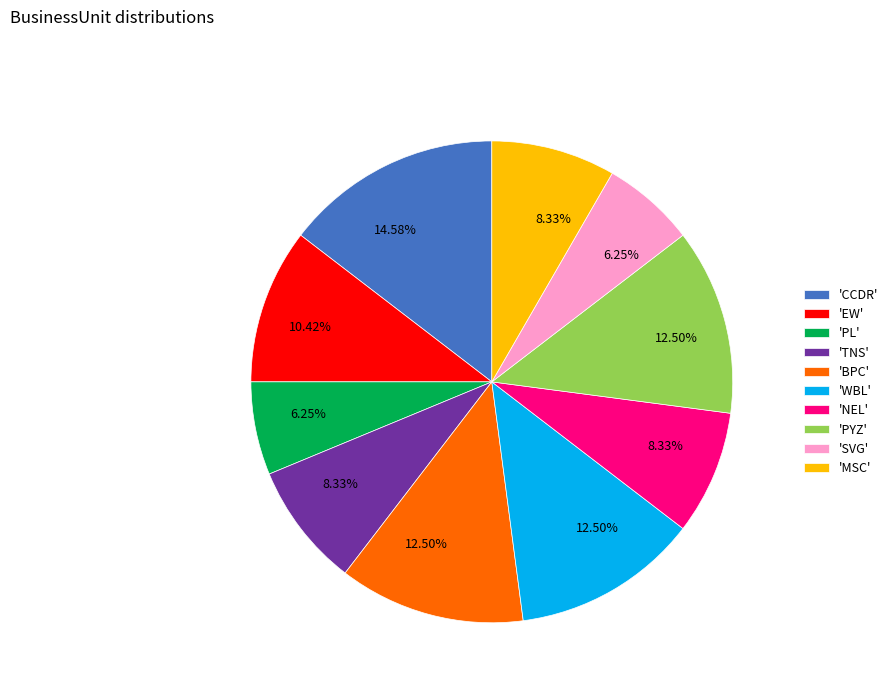

Approximately how many times larger is the value at 'BPC' compared to 'MSC'?

1.5